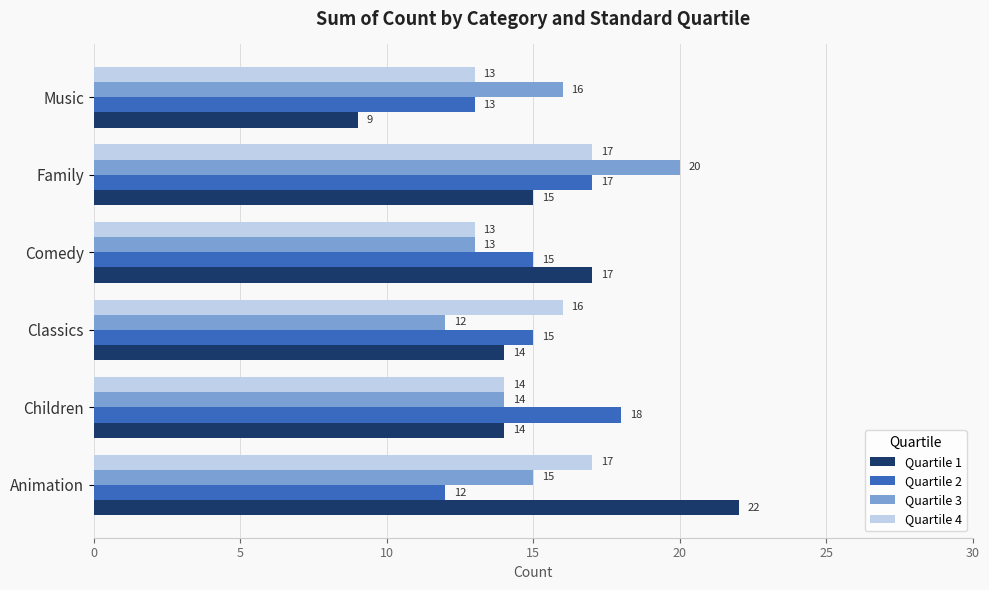

At how many categories does at least one series exceed 10?

6